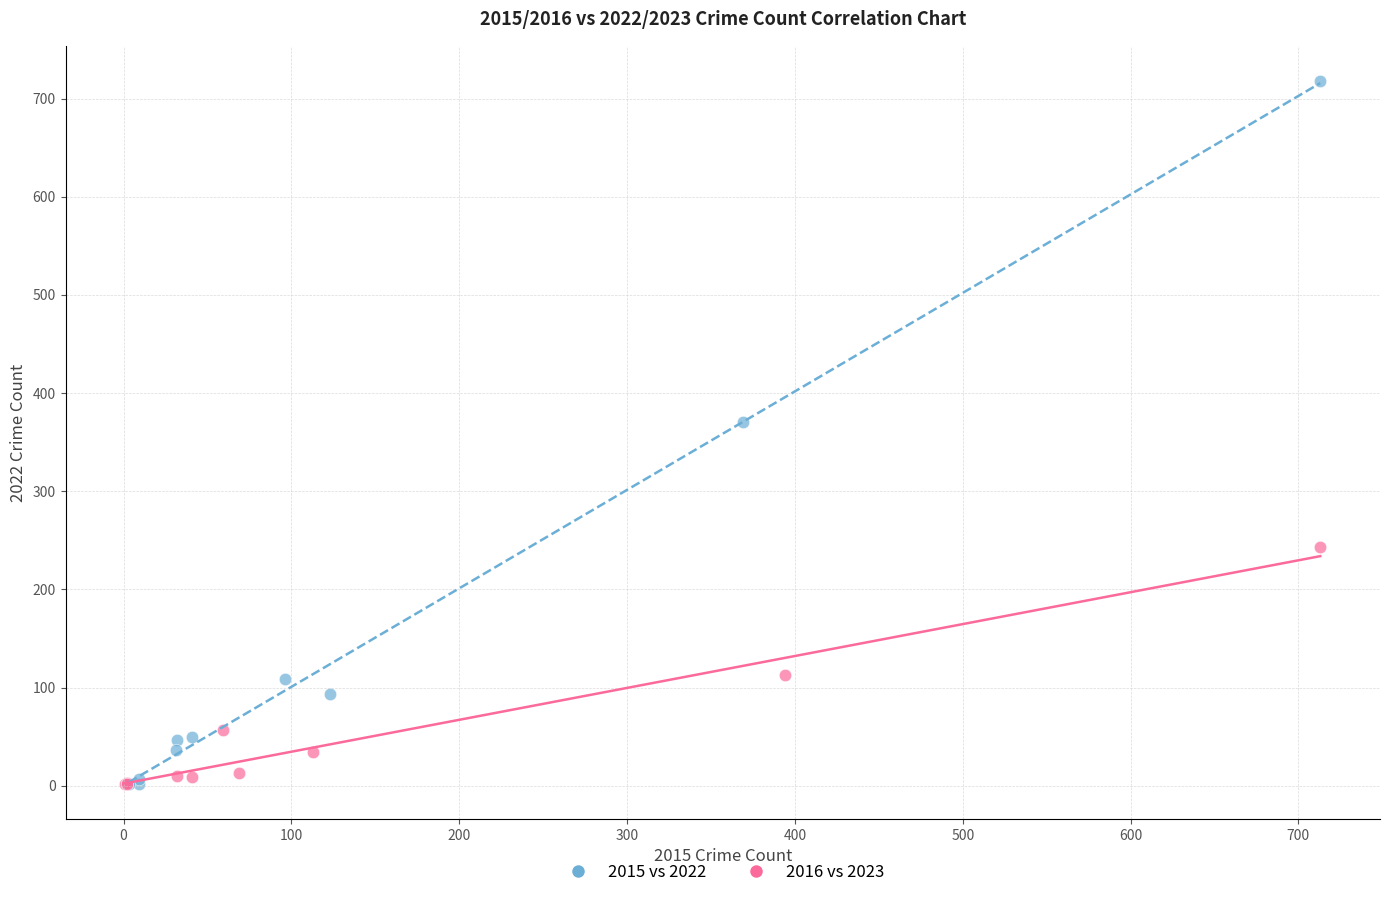

Which series reaches the maximum Y coordinate?

2015 vs 2022